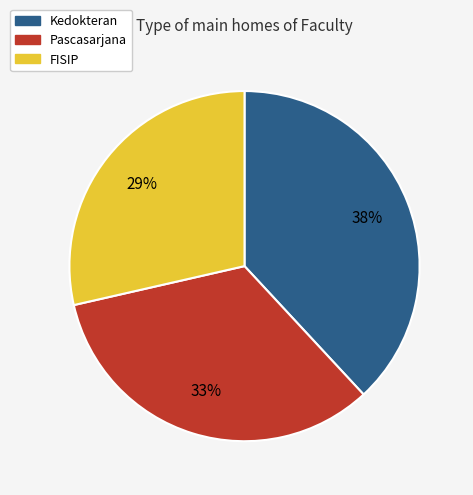

How many slices are in this pie chart?

3